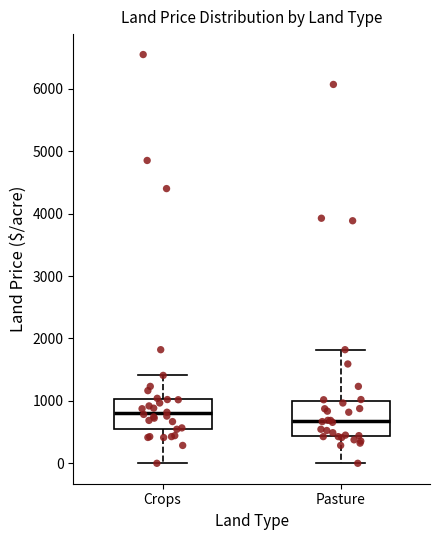

Reading left to right, read every box against the y-axis: the position of its median line, the range the box covers, and the ends of its whiskers. The values are not printed on the chart, so give them approximately, as read against the axis.

Crops: median 800, box 600 to 1000, whiskers 0 to 1400
Pasture: median 700, box 400 to 1000, whiskers 0 to 1800